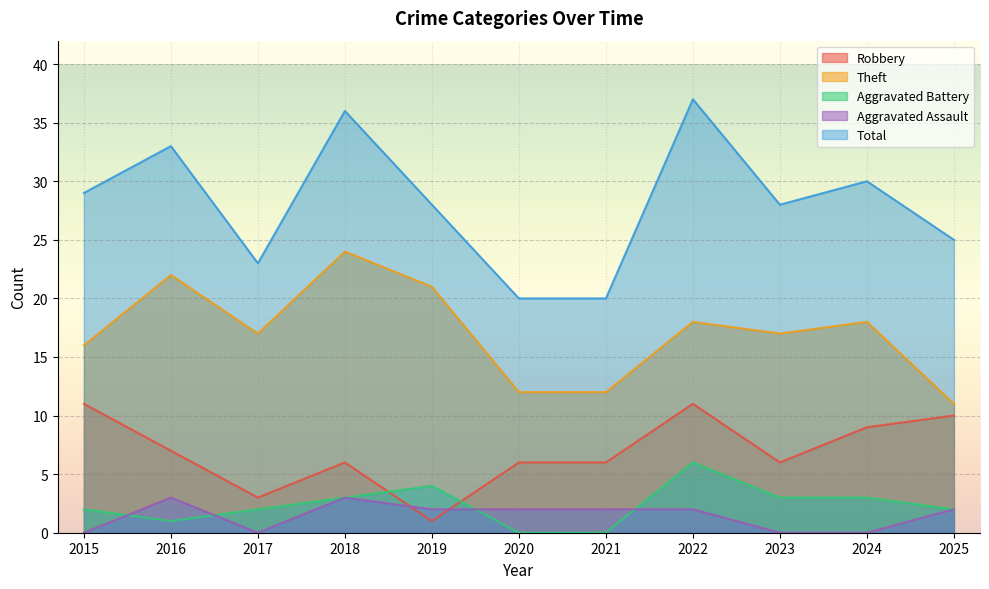

What is the value of the Theft point at the 10th from the left?

18